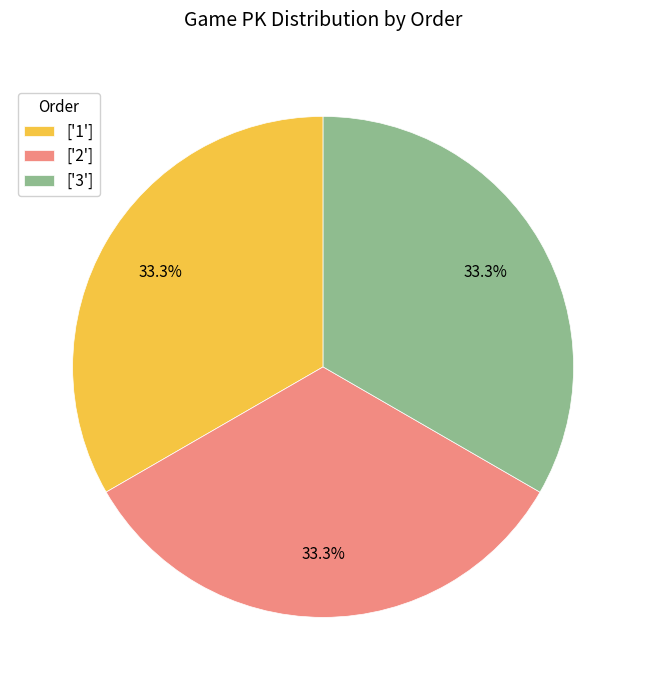

Is there any slice that represents more than half of the pie?

No